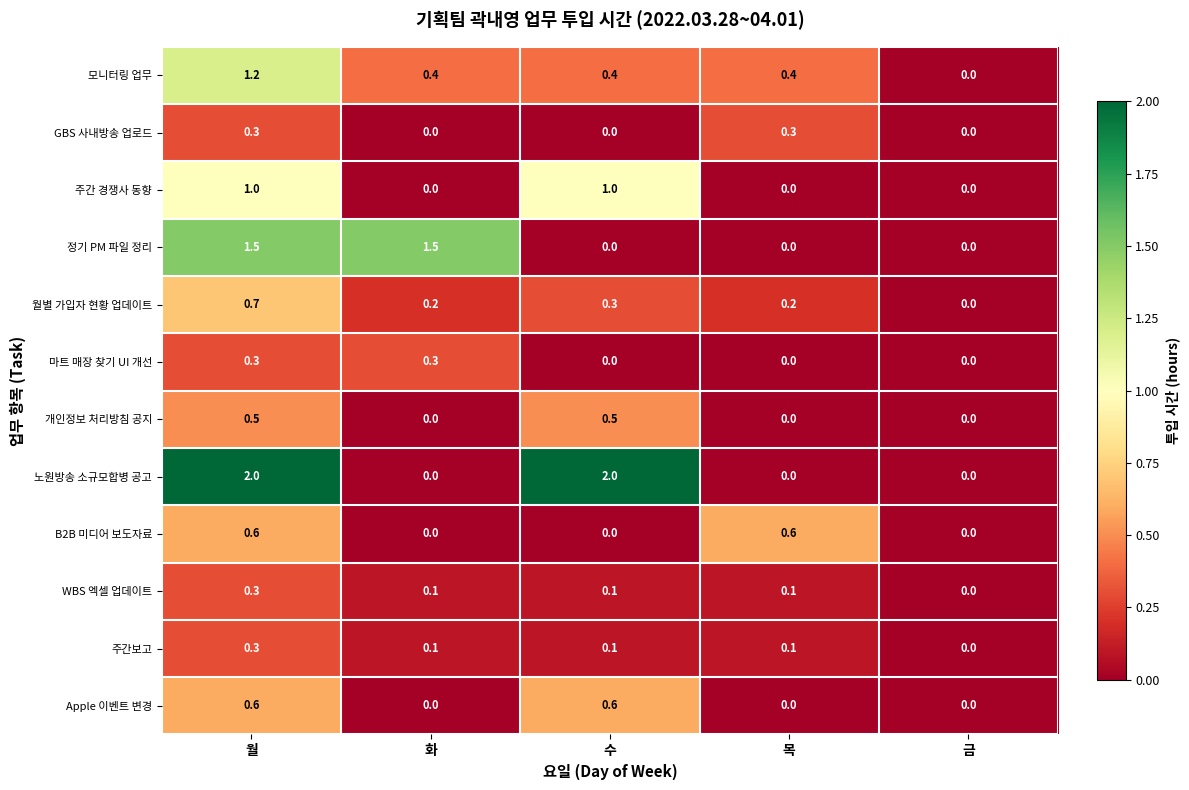

How many categories are shown in the chart?

5